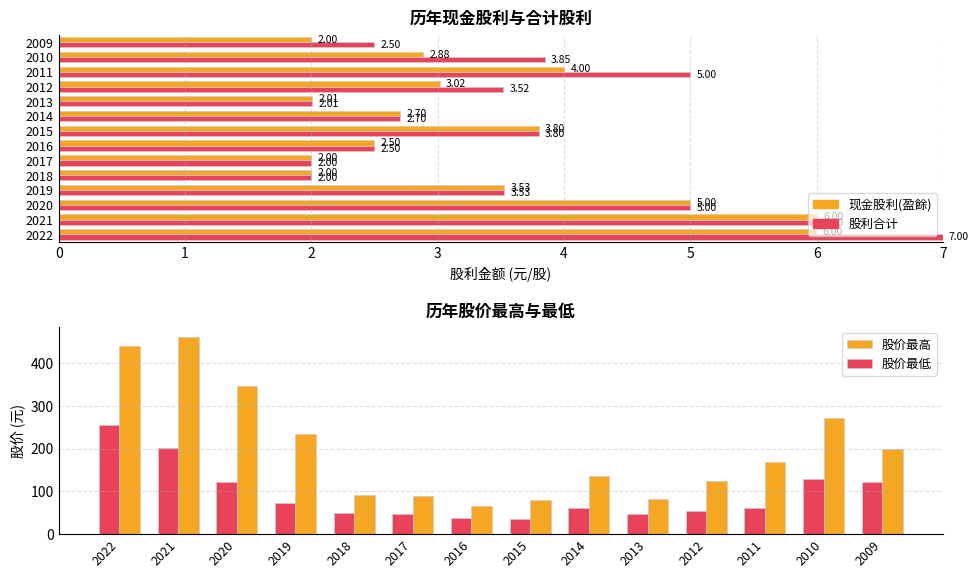

What are all the series names shown in the legend?

股价最高, 股价最低